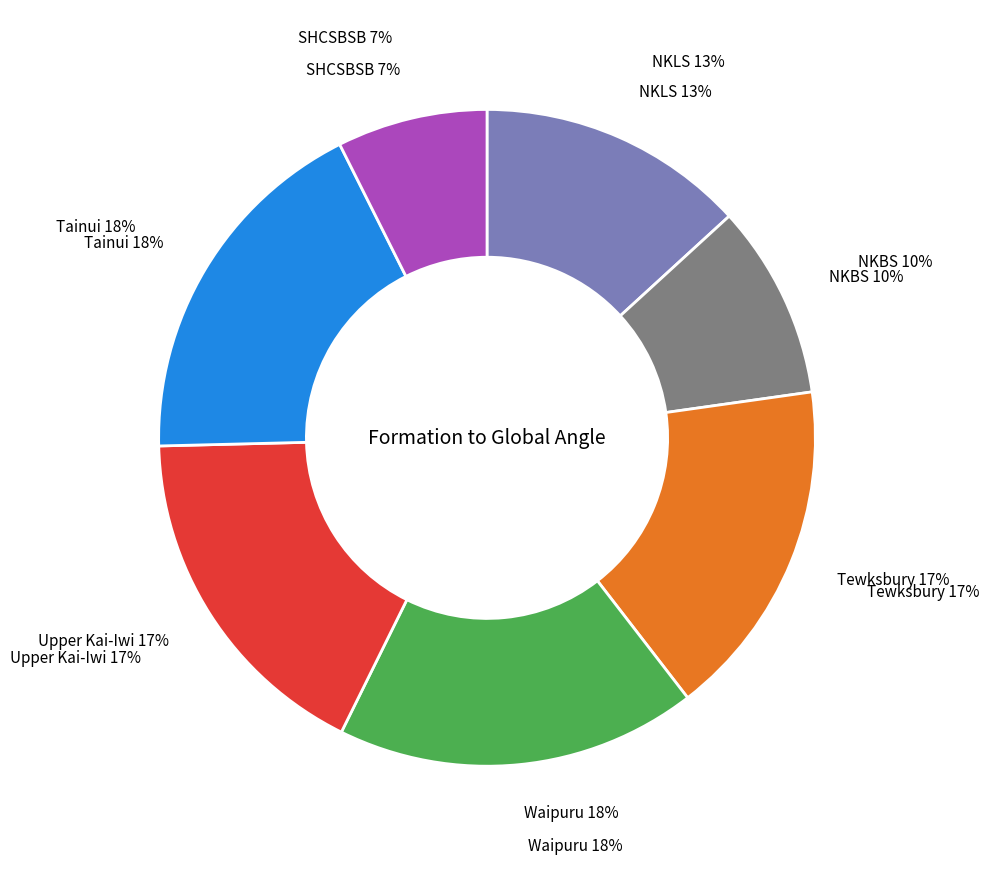

How many segments does this pie chart have?

7